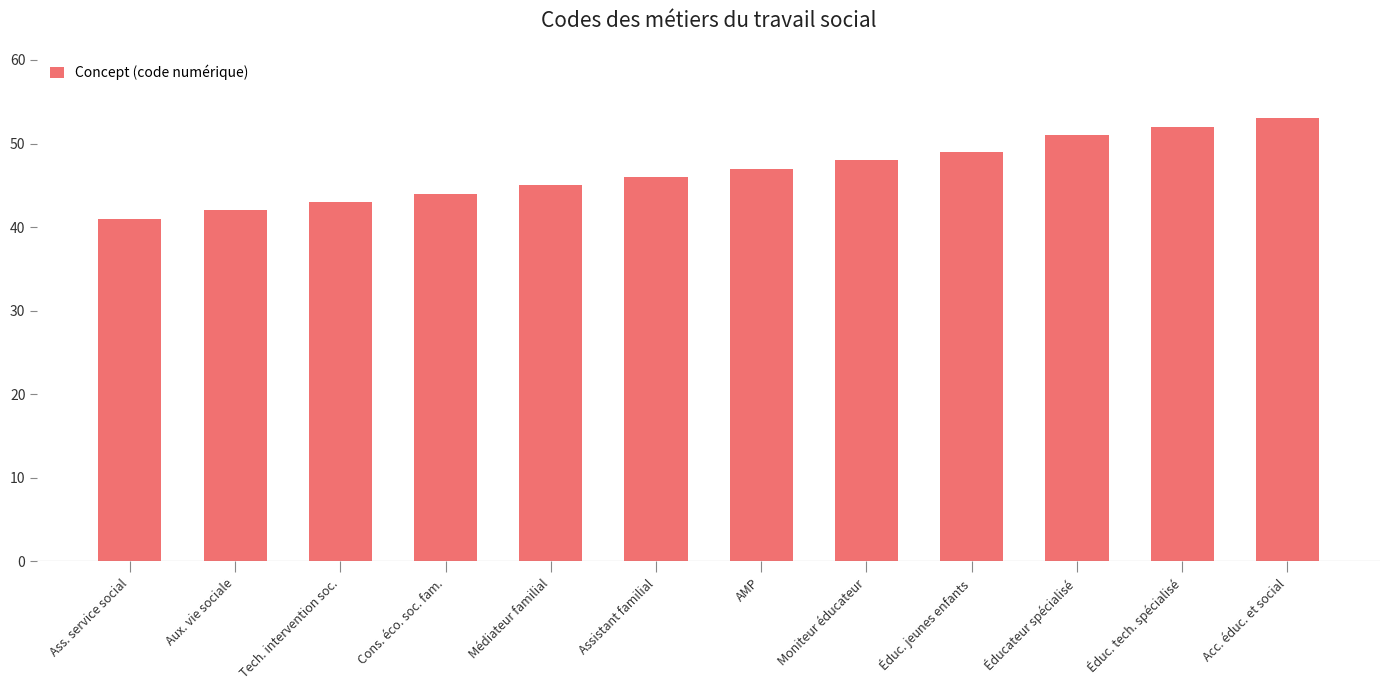

Read the value at Éduc. jeunes enfants.

49